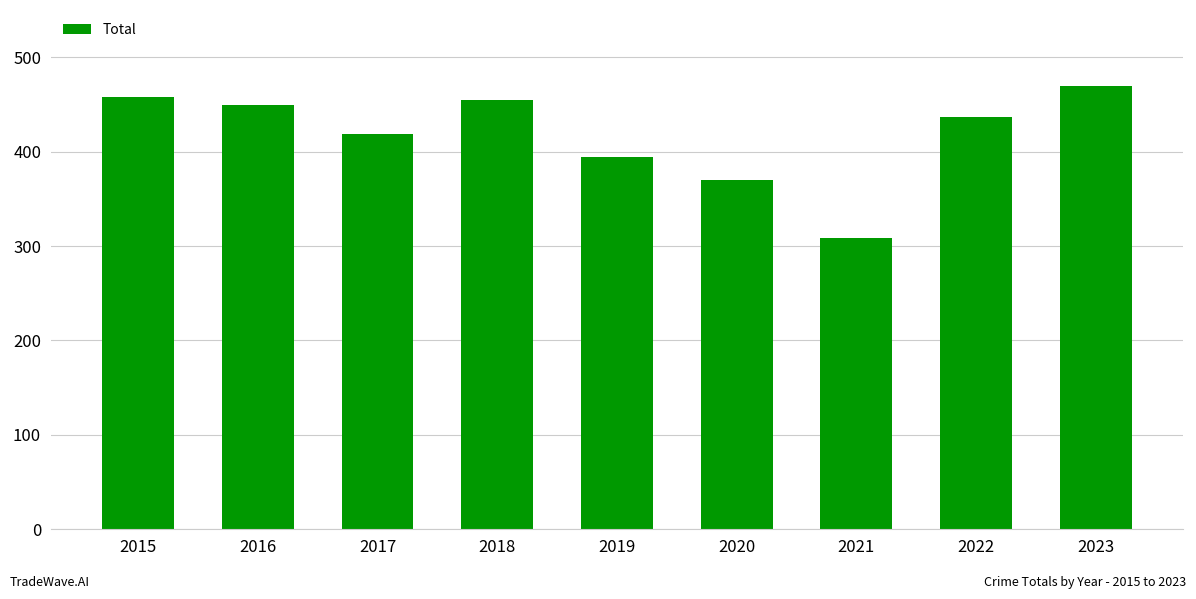

What is the sum of the values at 2016 and 2021?

757